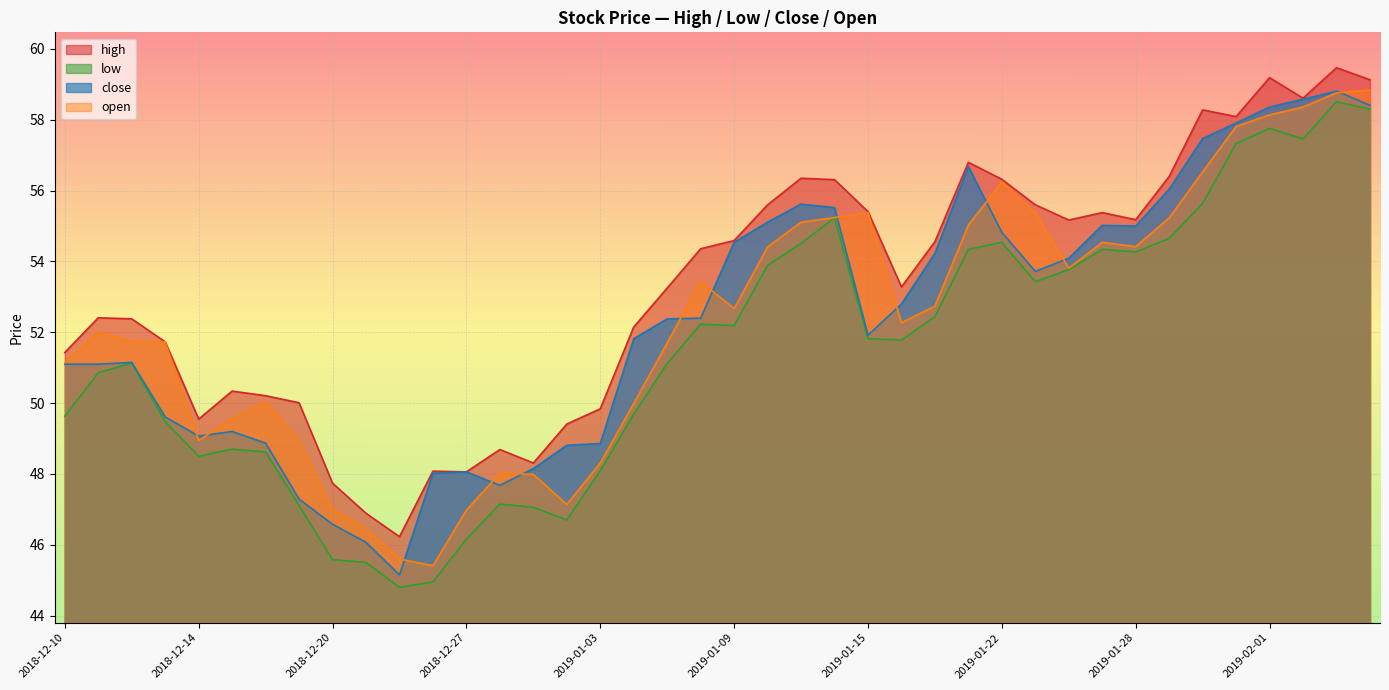

Is it true that low equals 79.8 at 2019-01-18?

False